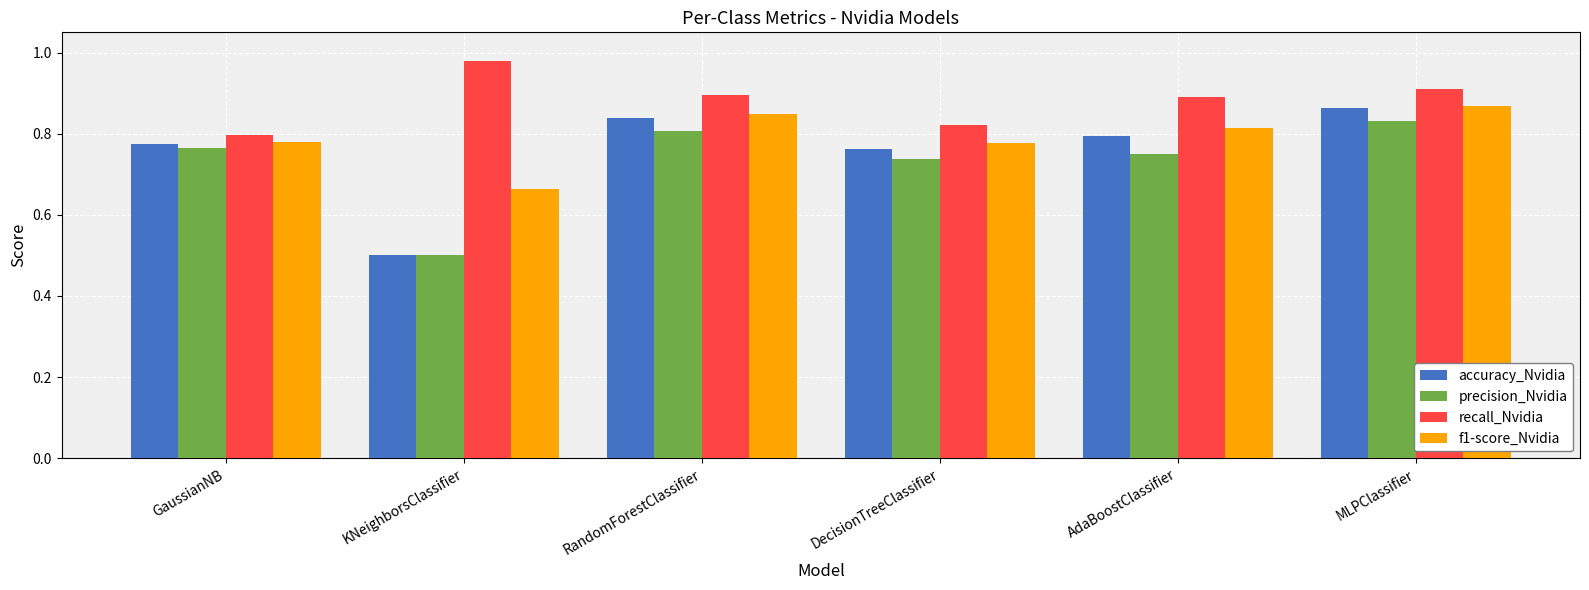

At AdaBoostClassifier, list the series in order from largest to smallest.

recall_Nvidia, f1-score_Nvidia, accuracy_Nvidia, precision_Nvidia